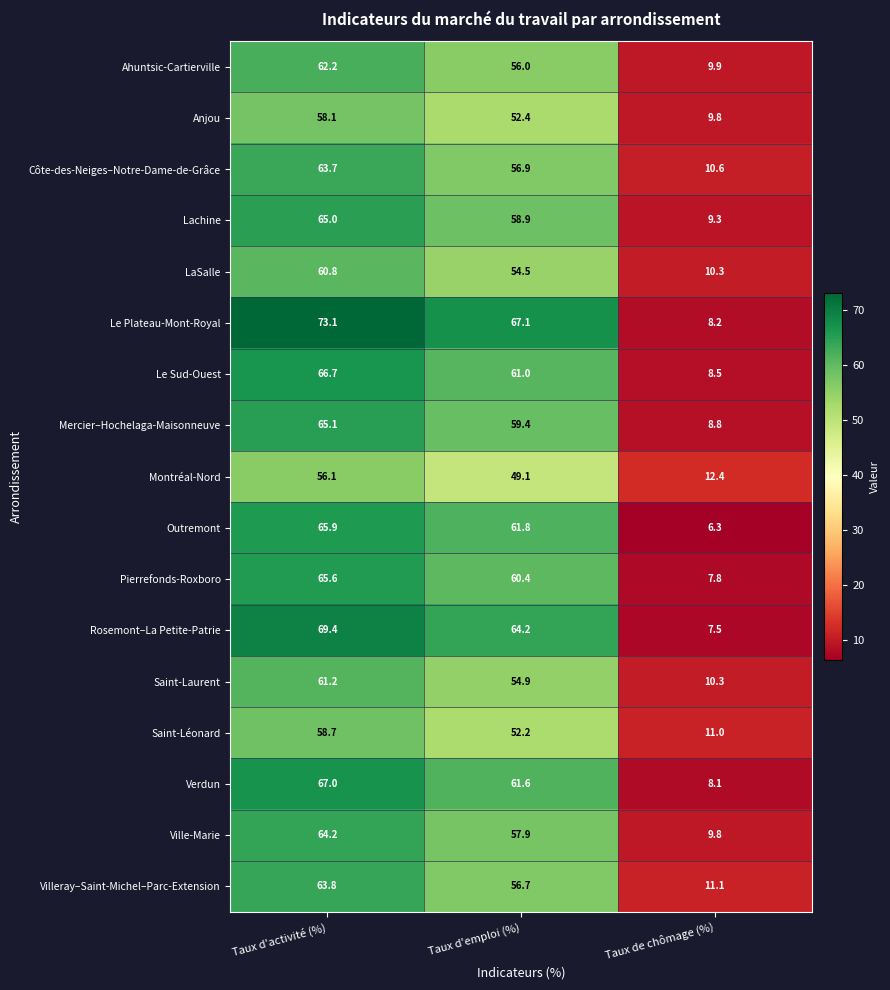

At which category is the sum across all series the highest?

Taux d'activité (%)